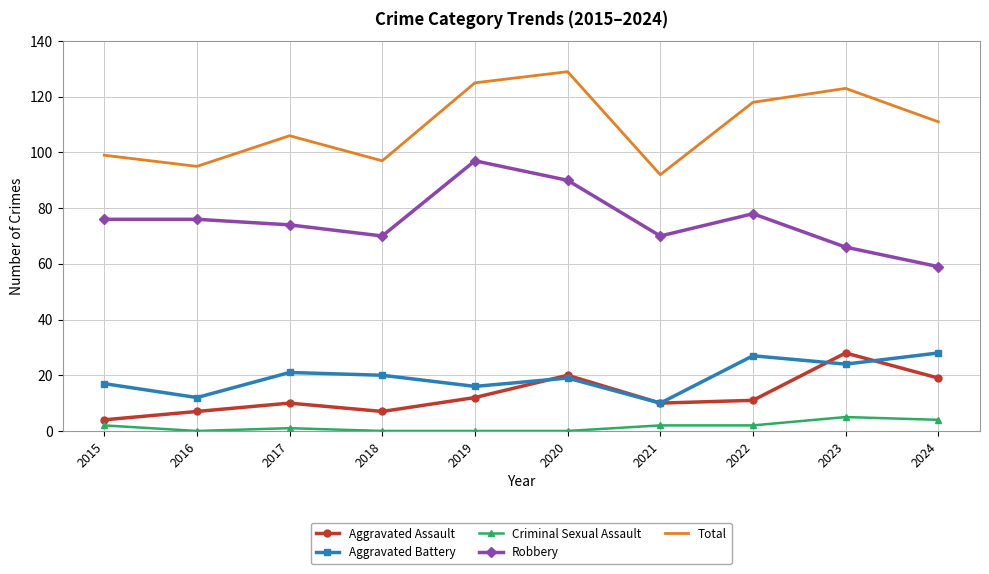

Between 2015 and 2022, which series saw the biggest shift?

Total